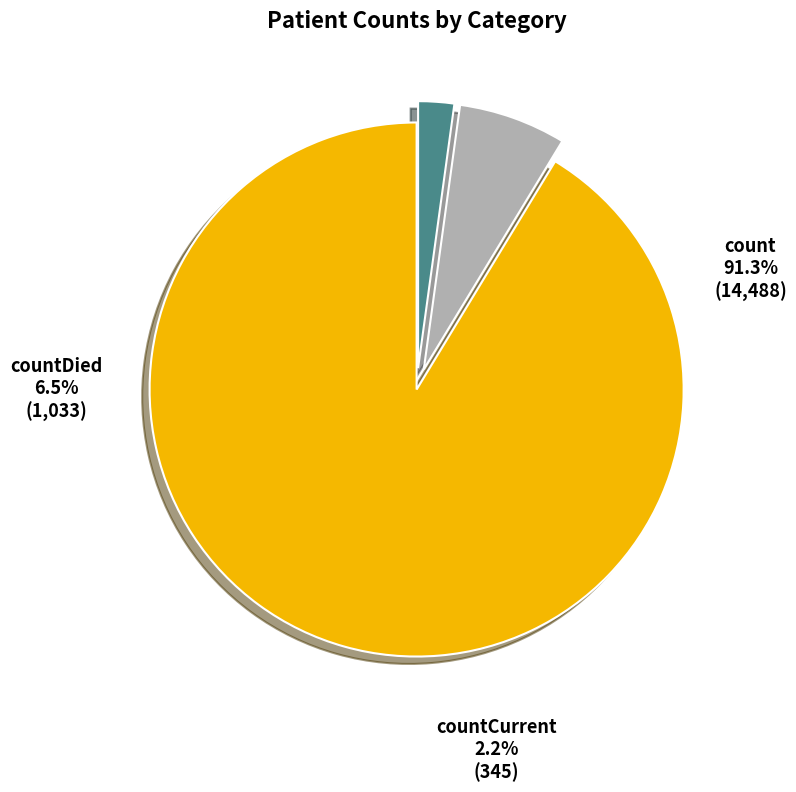

The countDied slice represents 7% of the pie. True or false?

True